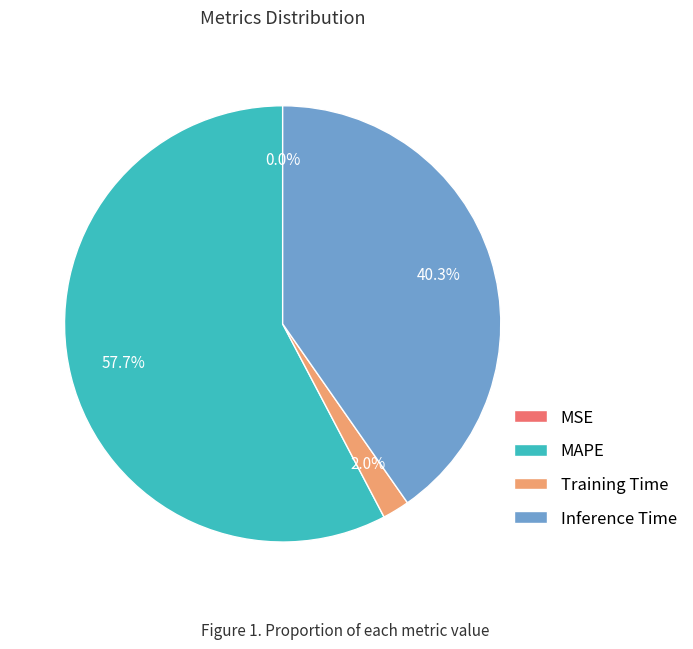

Is it true that MAPE is 68% of the pie?

False